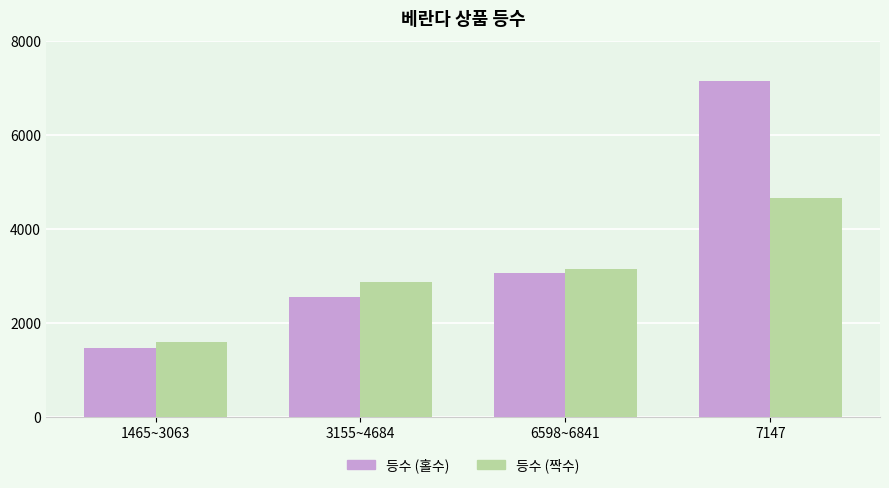

Is it true that 등수 (홀수) equals 3063 at 6598~6841?

True